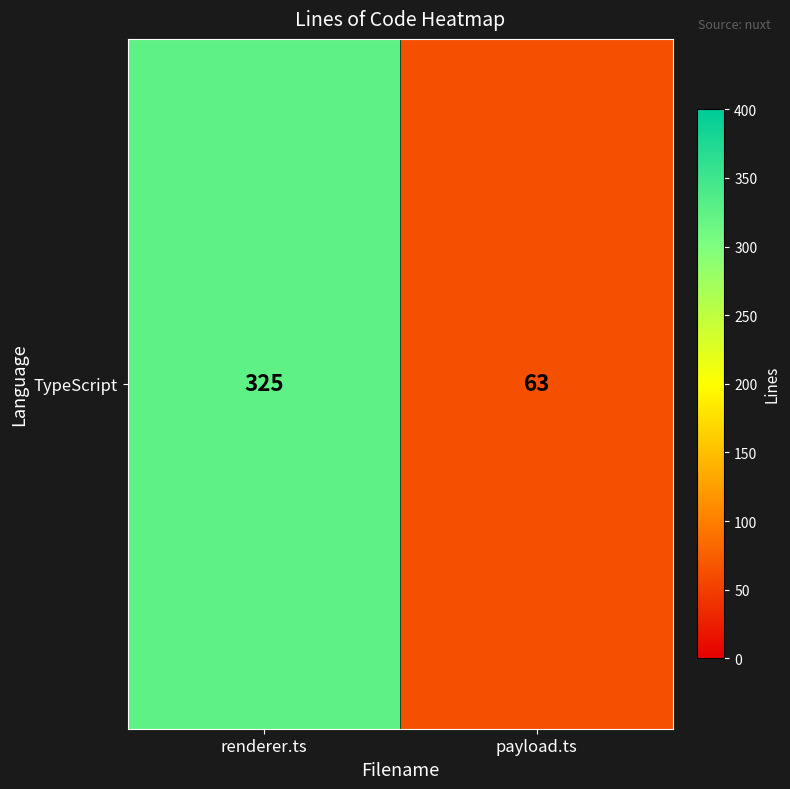

What is the average value?

194